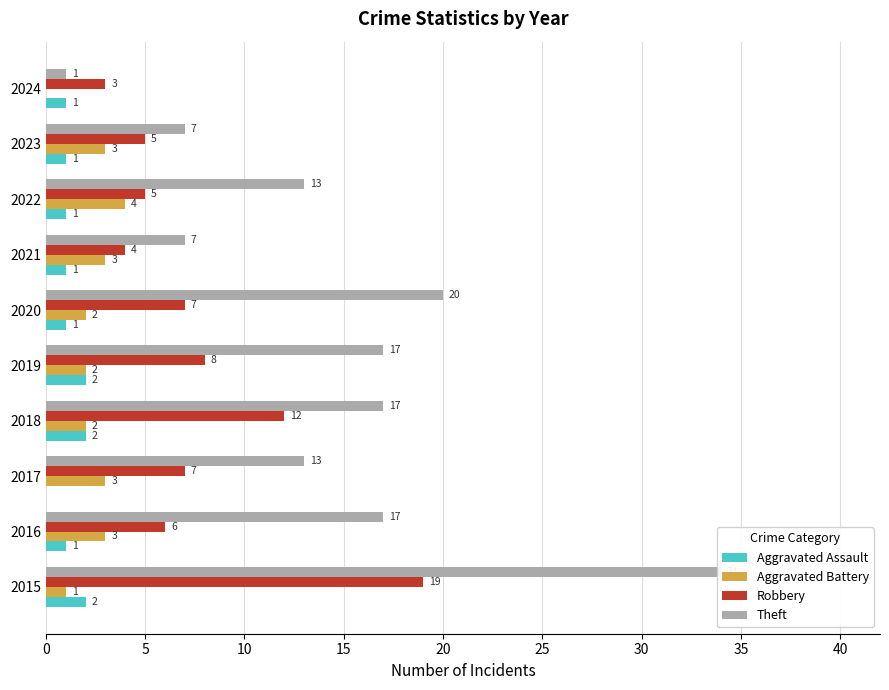

Does the chart contain any negative values?

No